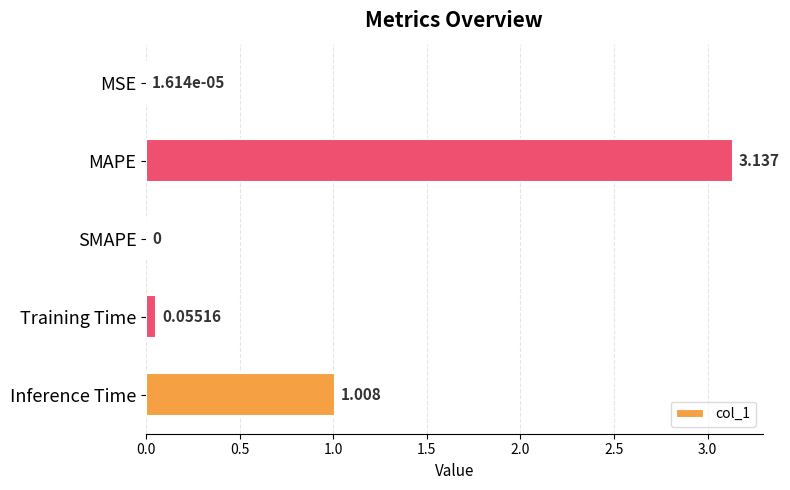

What is the sum of all values?

4.2